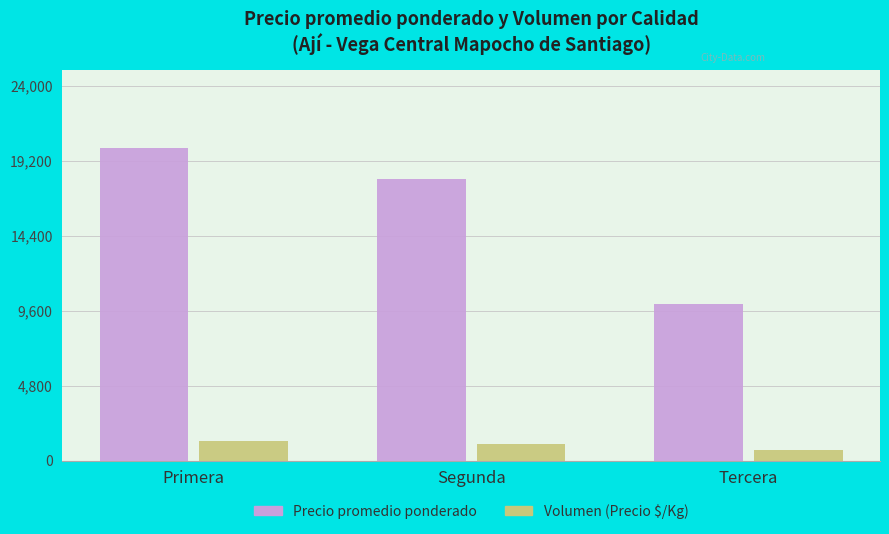

At which label is Volumen (Precio $/Kg) closest to 967?

Segunda